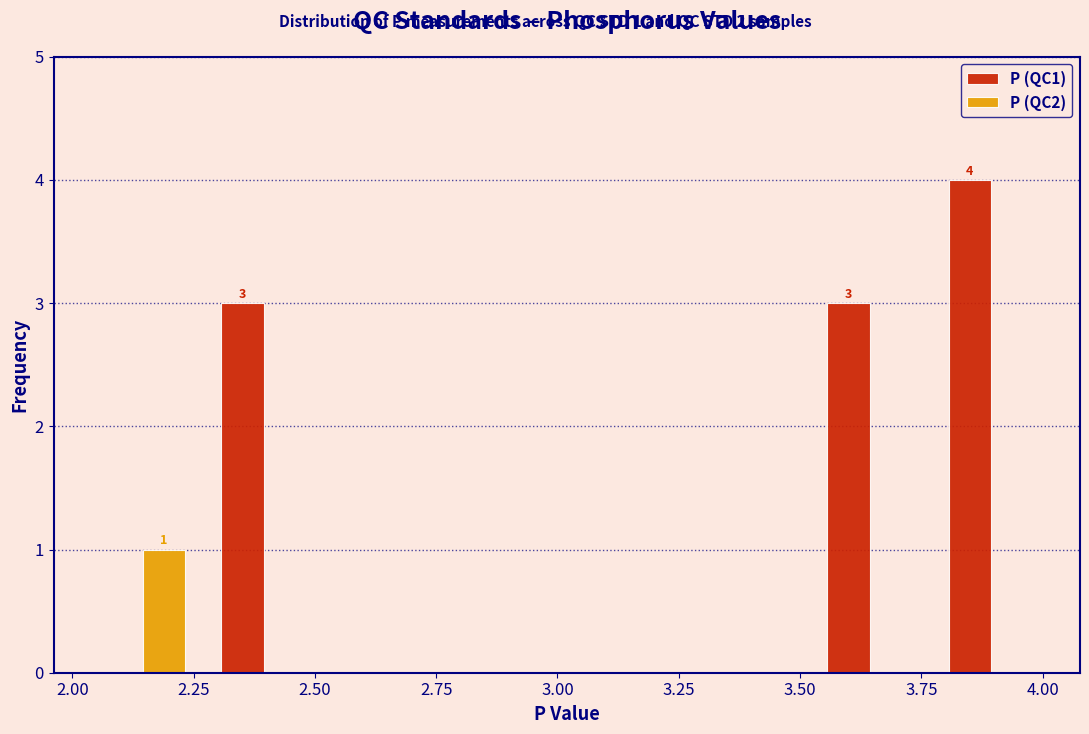

In the P (QC2) series, which range on the x-axis has the tallest bar?

2.00 to 2.25